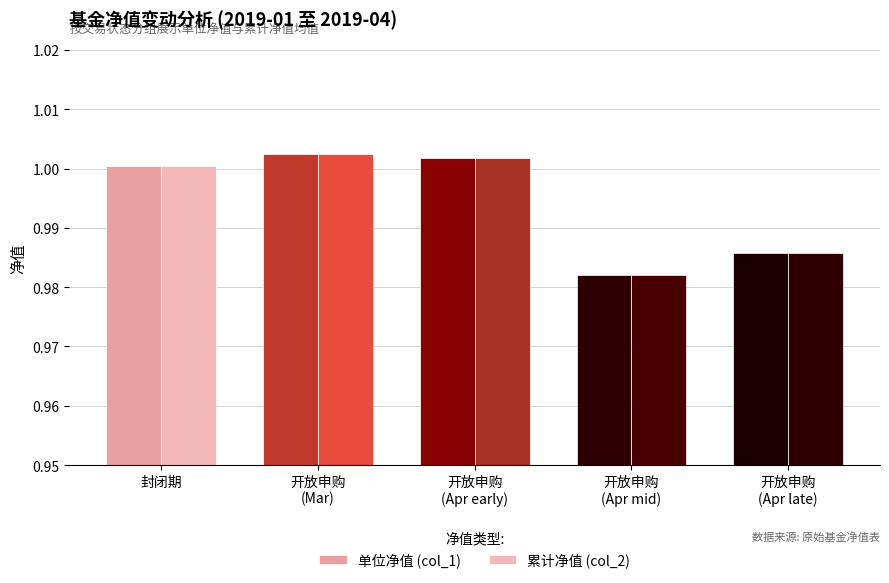

What is the label of the 4th bar from the right?

开放申购
(Mar)